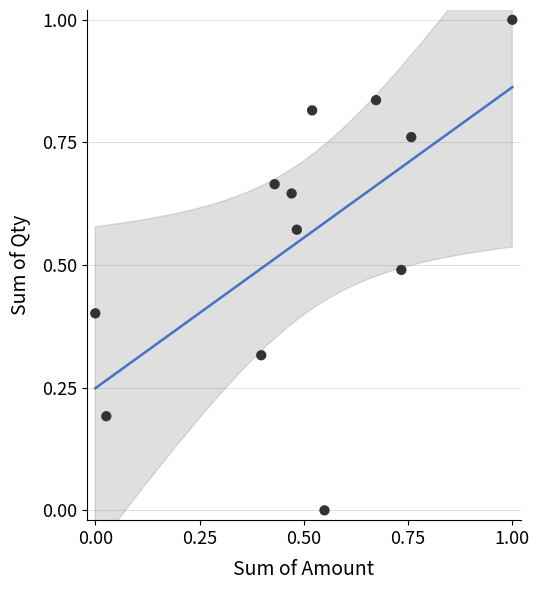

What is the range of Y values (max minus min)?

1.0